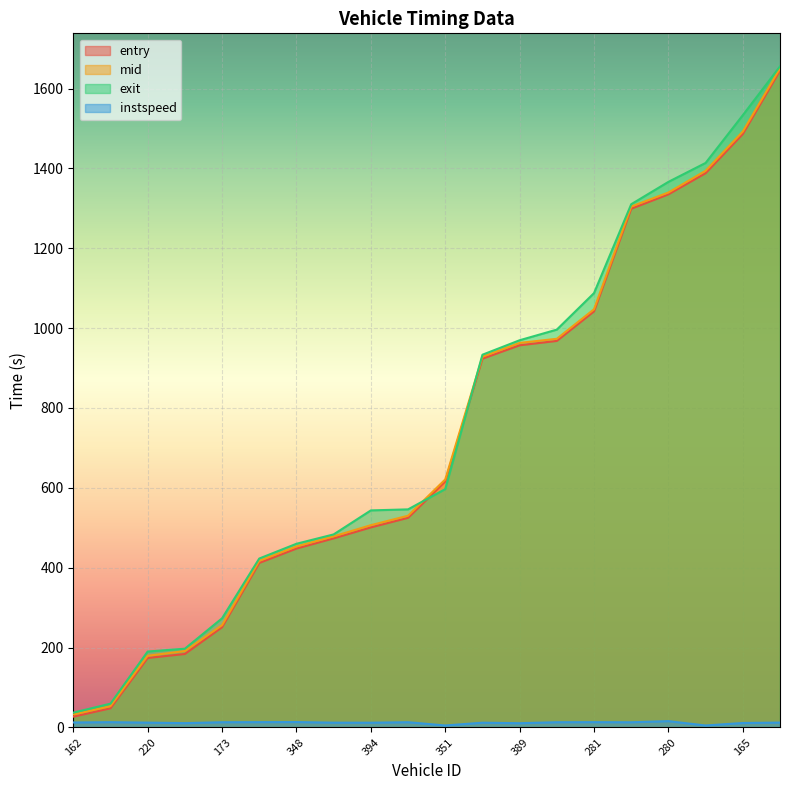

Reading left to right, list all the values displayed in this chart.

entry: 27.0	48.0	174.0	184.0	251.0	412.0	448.0	473.6	501.0	525.0	616.0	923.5	957.0	968.0	1042.0	1299.0	1335.0	1388.0	1486.0	1645.0
mid: 32.4	53.3	179.6	191.4	256.2	417.2	453.3	478.5	506.6	530.2	621.1	928.4	963.0	973.3	1047.2	1304.4	1339.6	1394.0	1492.3	1650.5
exit: 37.1	59.6	190.2	197.3	273.4	423.1	460.0	483.5	543.6	546.1	597.0	933.4	969.6	996.3	1087.7	1310.3	1366.2	1413.7	1533.2	1655.4
instspeed: 12.6	13.3	12.2	10.9	13.2	13.4	13.6	12.1	12.0	13.2	5.0	12.0	10.7	13.2	13.4	13.1	15.9	5.0	11.2	12.3